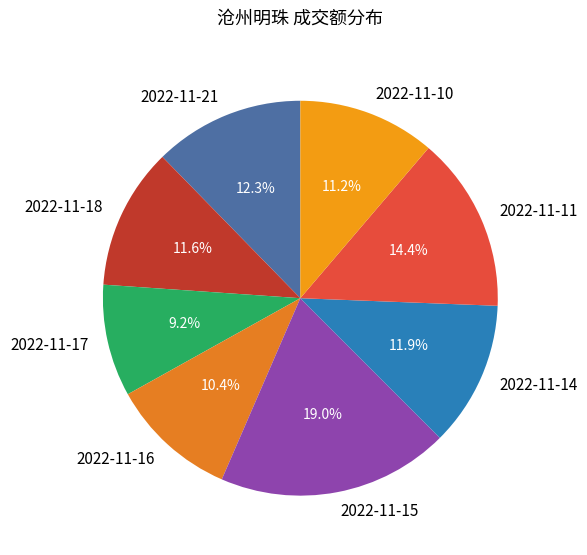

Do 2022-11-10 and 2022-11-15 together represent more than half of the pie?

No